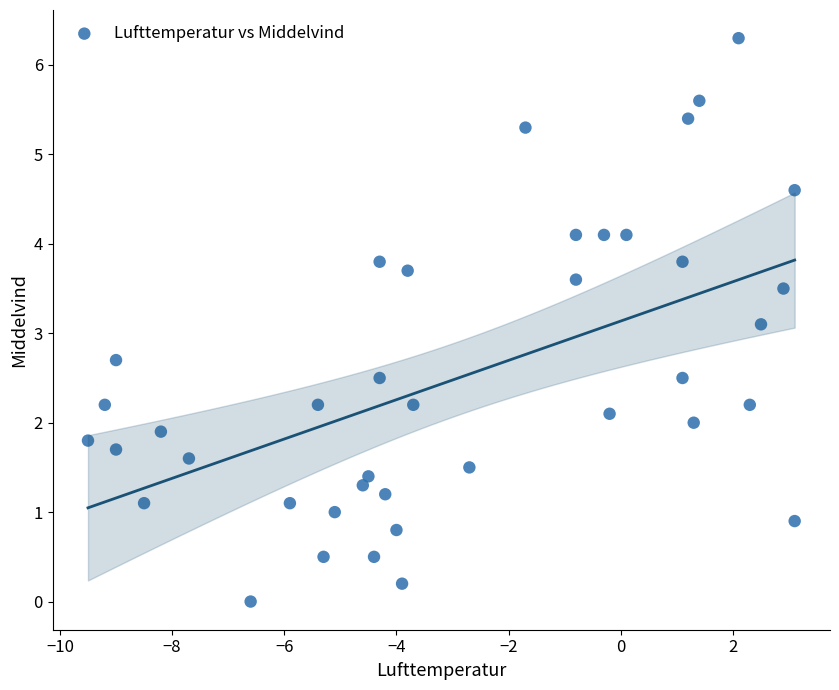

What is the range of Y values (max minus min)?

6.3